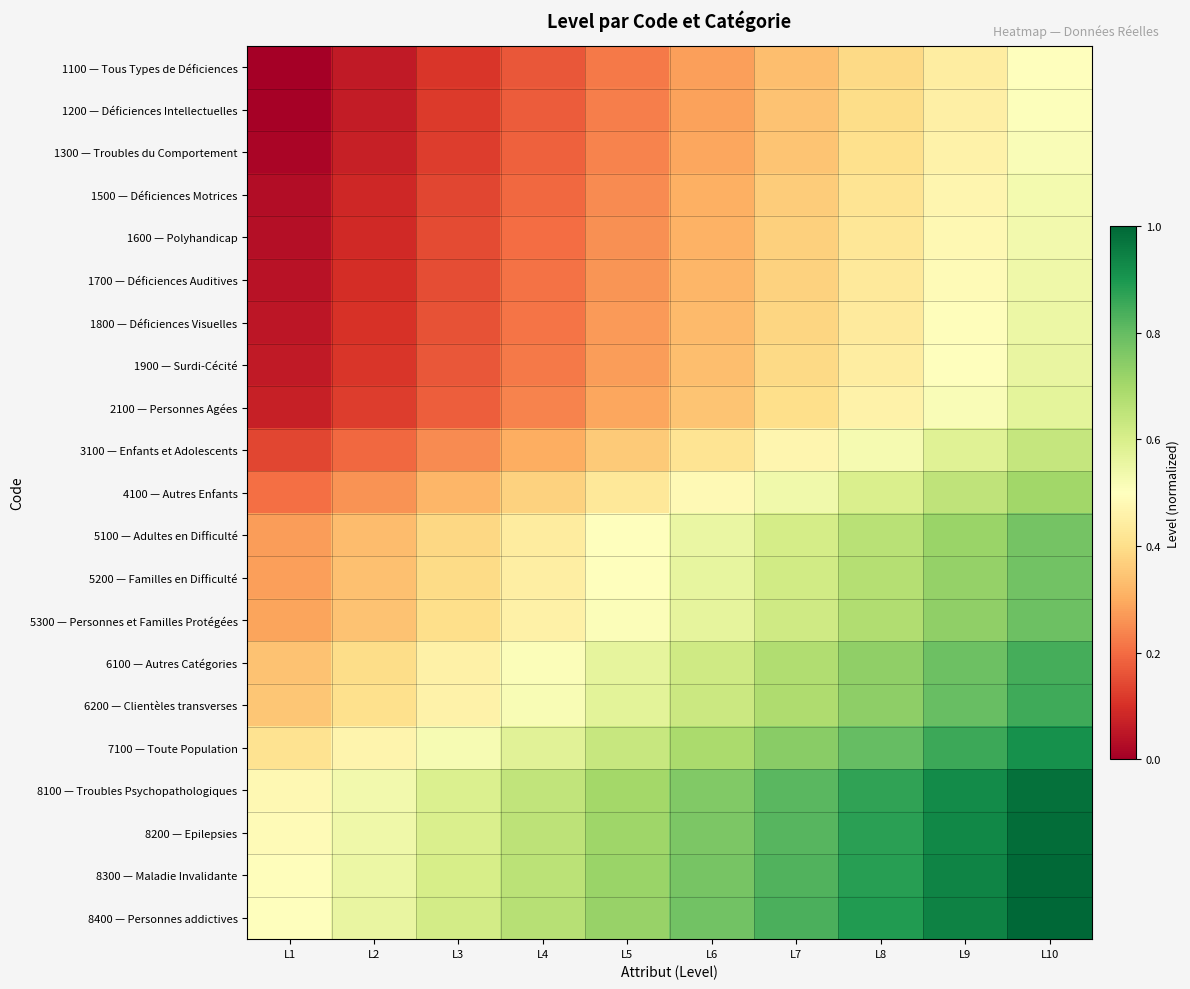

Between L10 and L6, which is larger?

L10